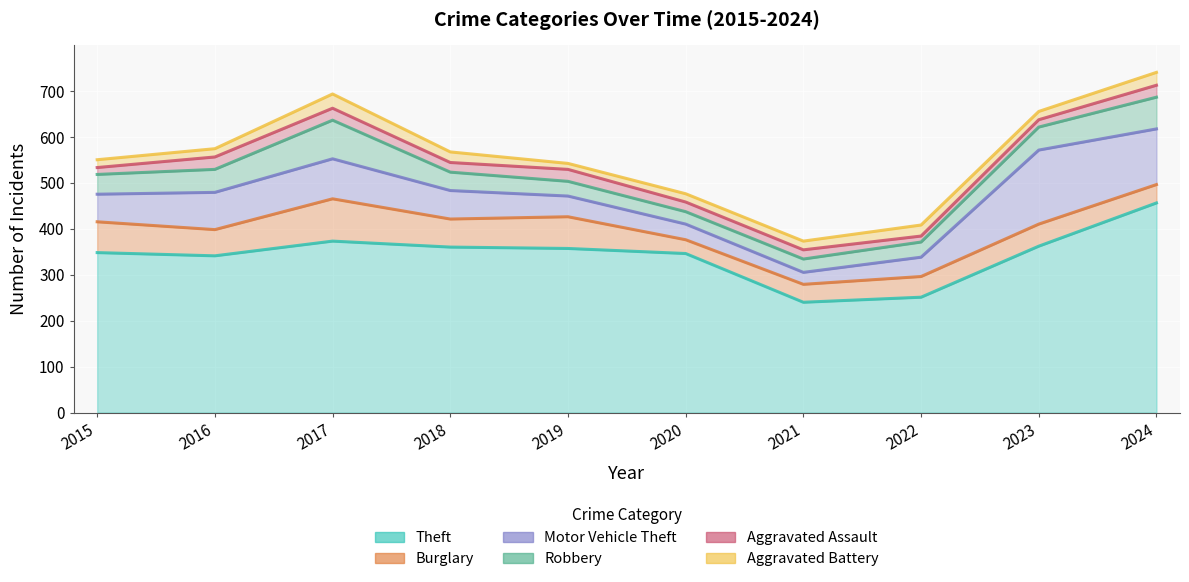

In Robbery, how many points are higher than both neighbors (excluding endpoints)?

1